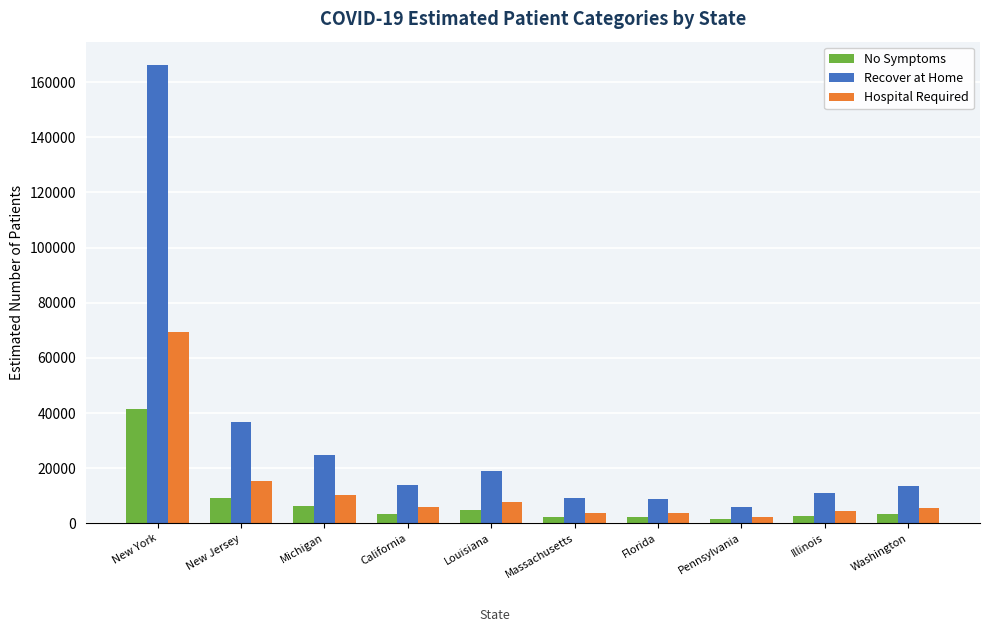

How many data points in Hospital Required are less than 5833?

5